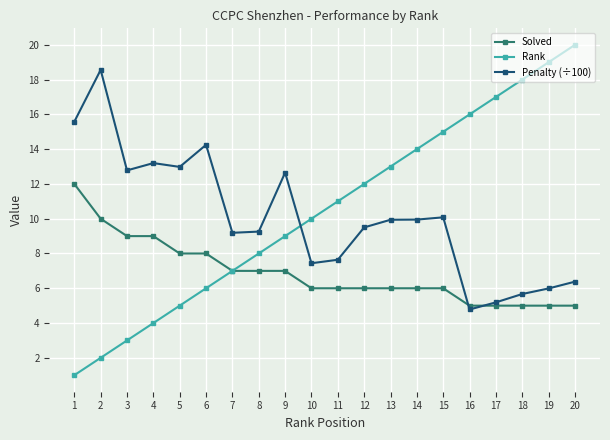

Count the Solved values in the range 6 to 8.

11